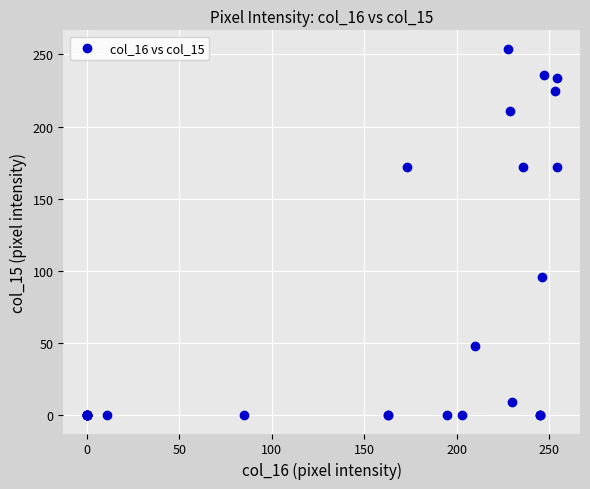

What Y value in the scatter plot is closest to 127?

96